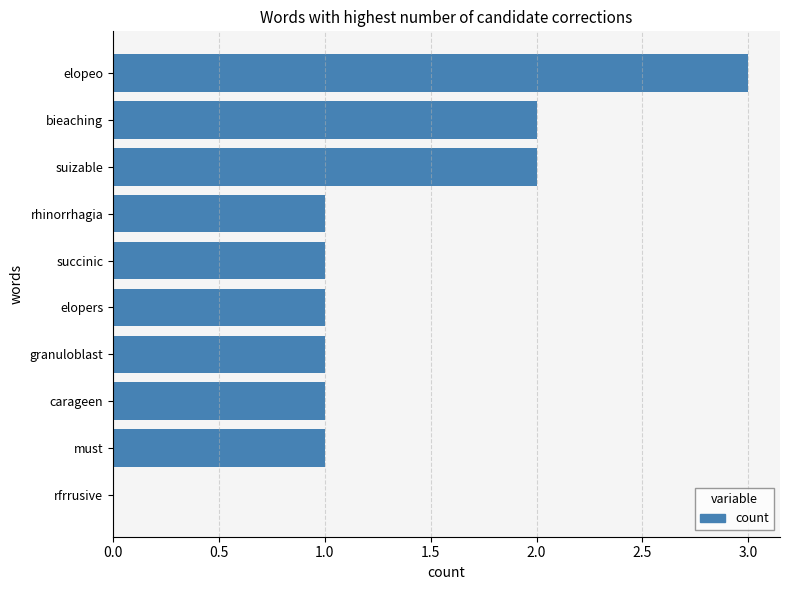

What value does the data have at elopeo?

3